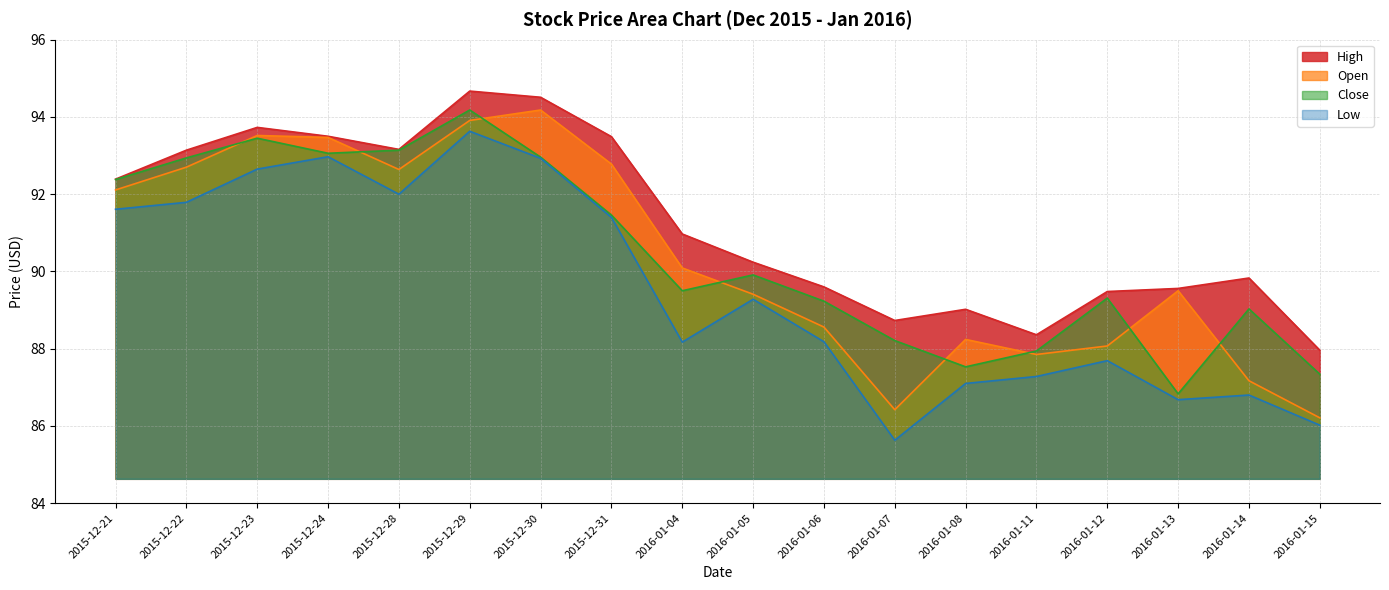

Is it true that Low equals 93.6 at 2015-12-29?

True